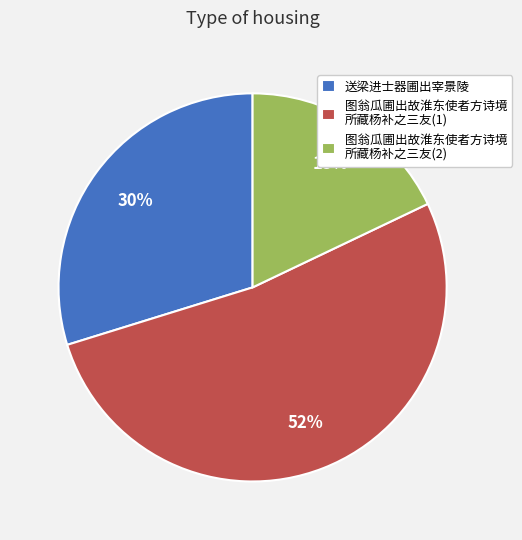

To the nearest percent, what is the difference between the largest and smallest slice percentages?

34%